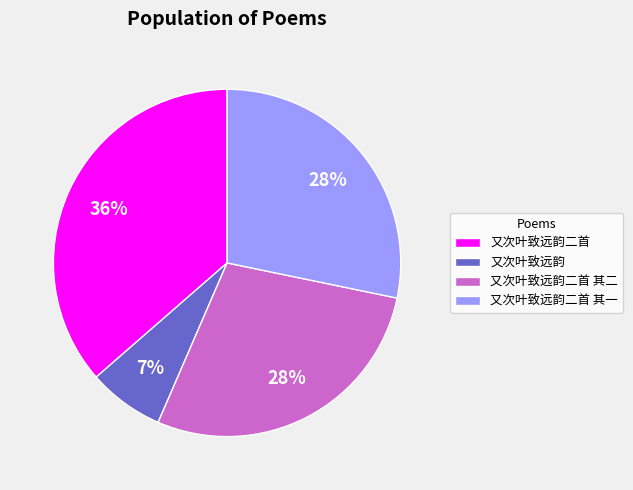

To the nearest percent, what is the difference between the largest and smallest slice percentages?

29%